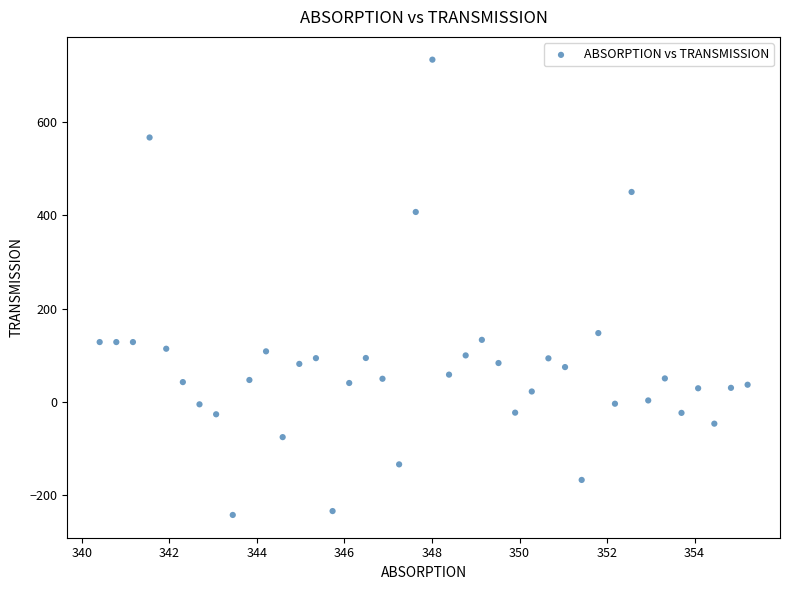

What Y value in the scatter plot is closest to 245?

147.8